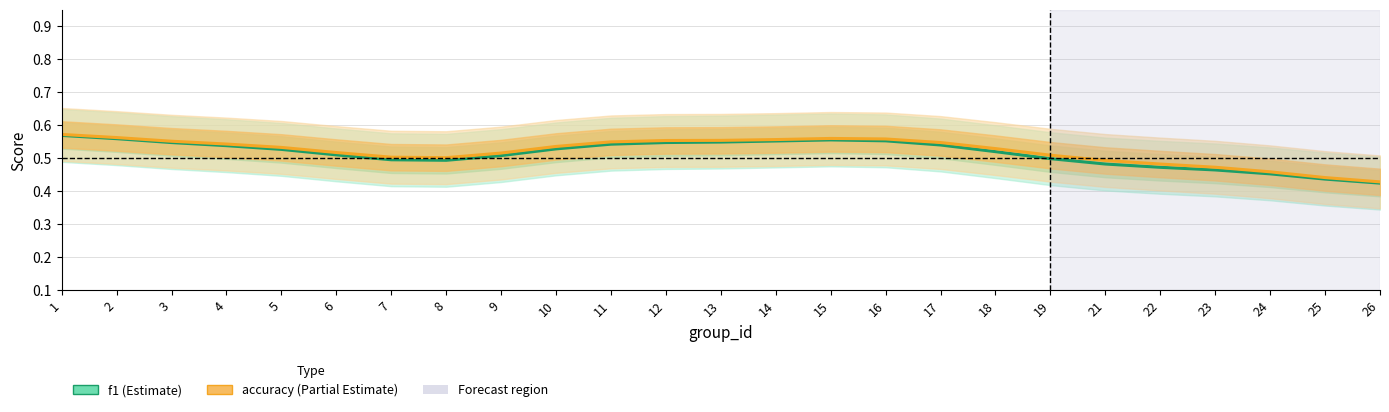

Is it true that f1 equals 0.6 at 1?

True